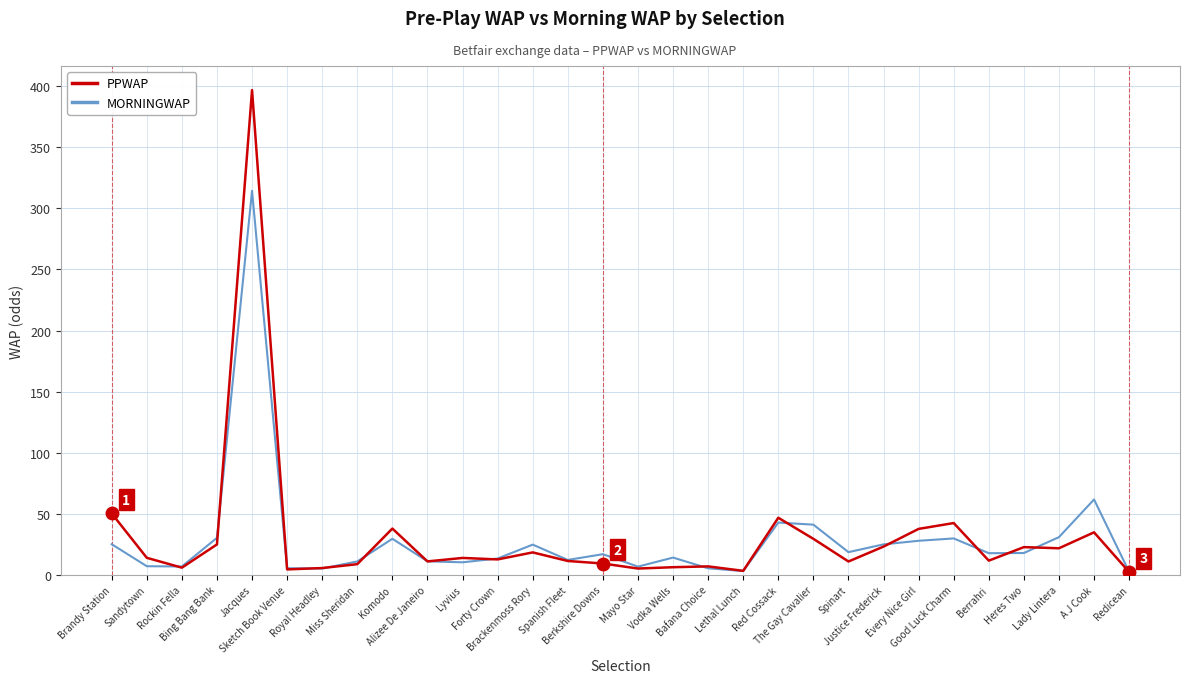

At which category is the sum across all series the highest?

Jacques